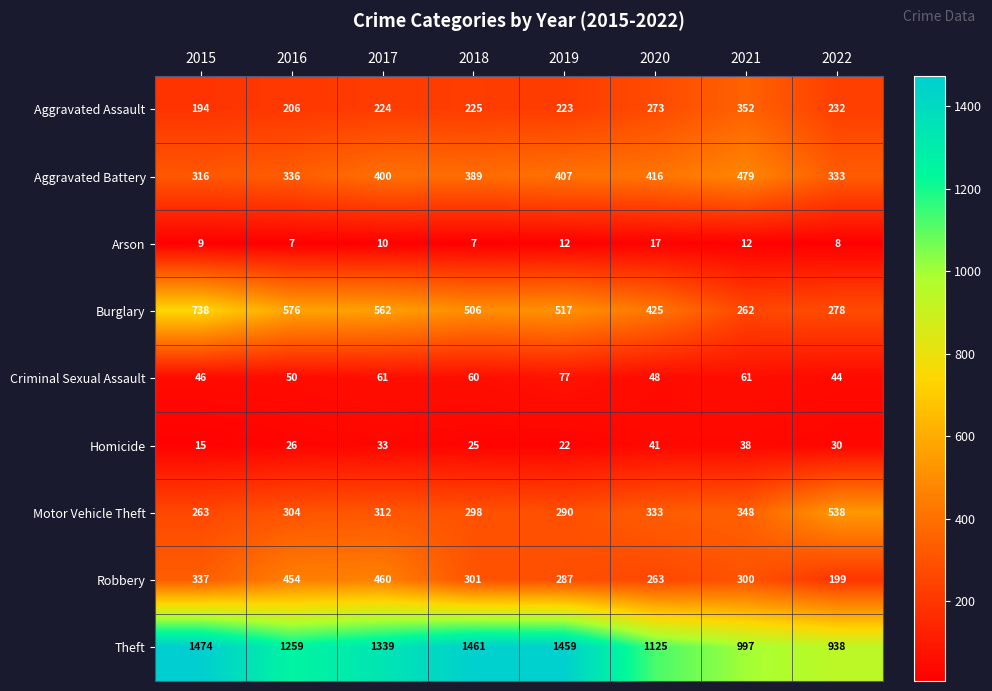

What is the maximum value shown in the chart?

1474